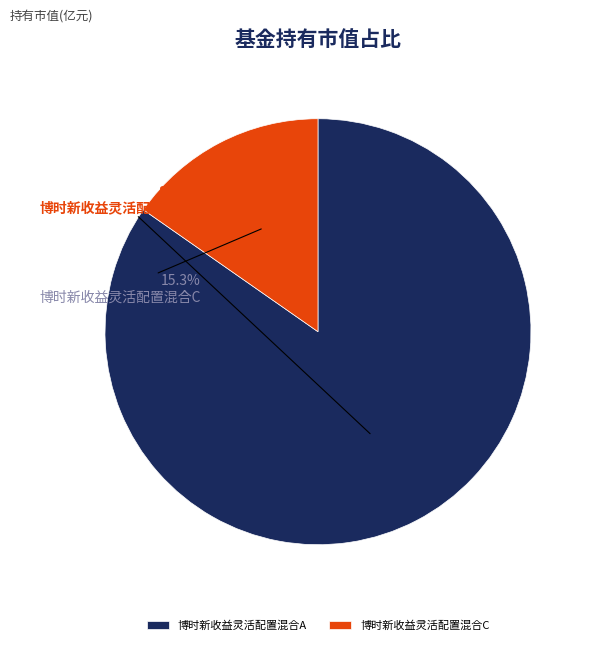

Which category has the biggest portion of the pie?

博时新收益灵活配置混合A